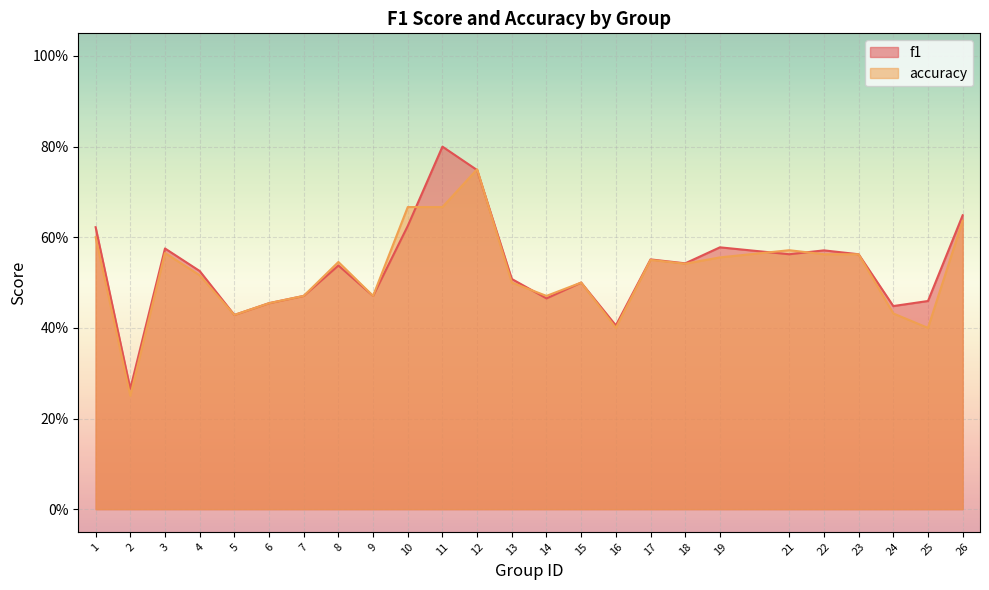

Rank the series at 23 from lowest to highest value.

f1, accuracy